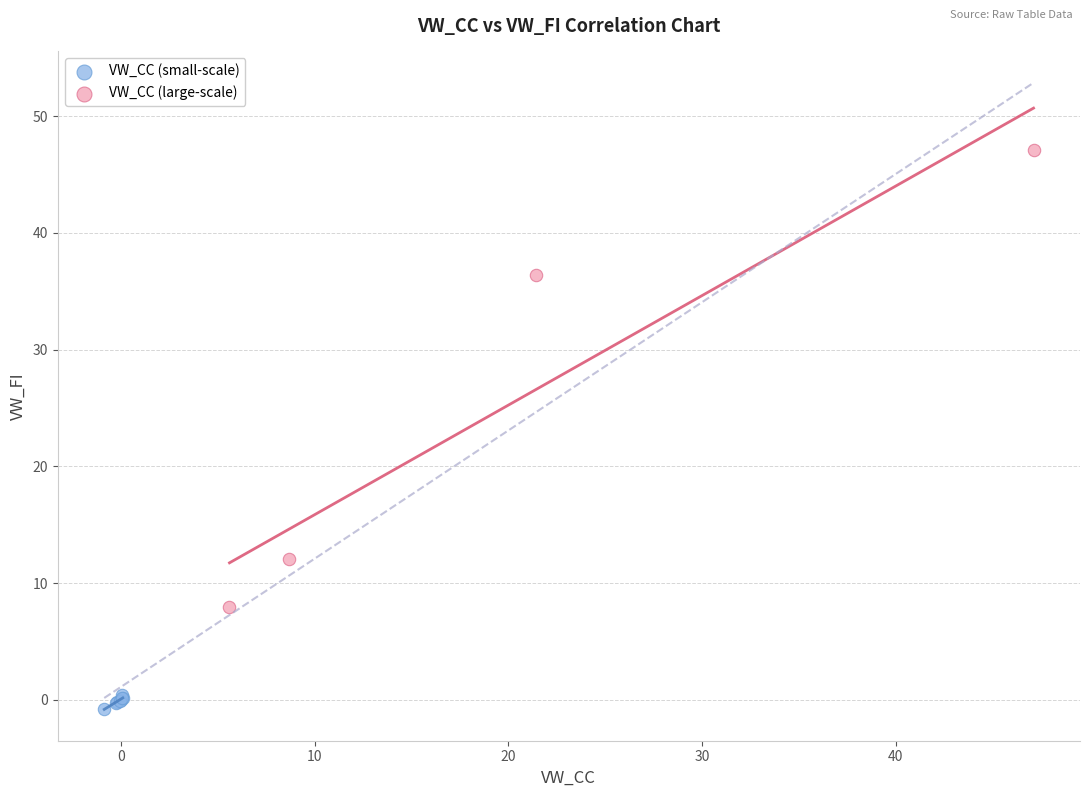

Which series contains the lowest Y value?

VW_CC (small-scale)